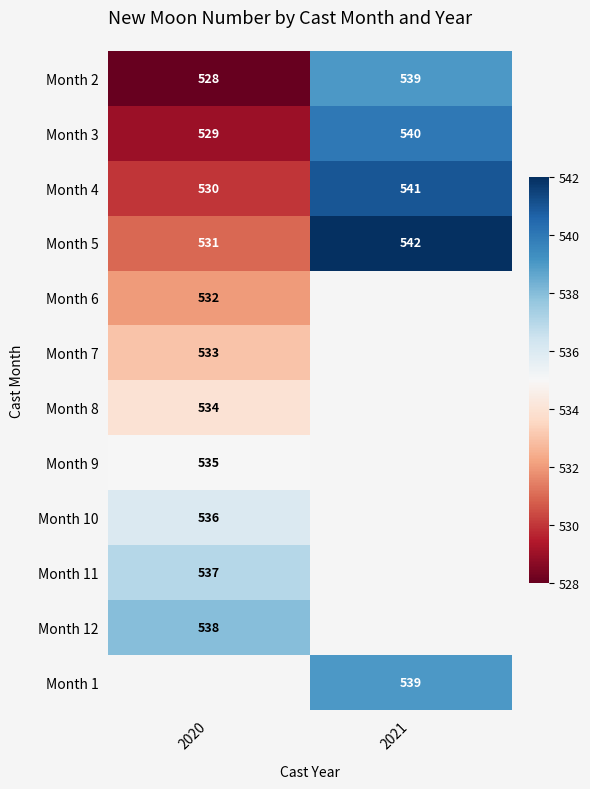

The value of Month 2 at 2021 is 144.8. True or false?

False